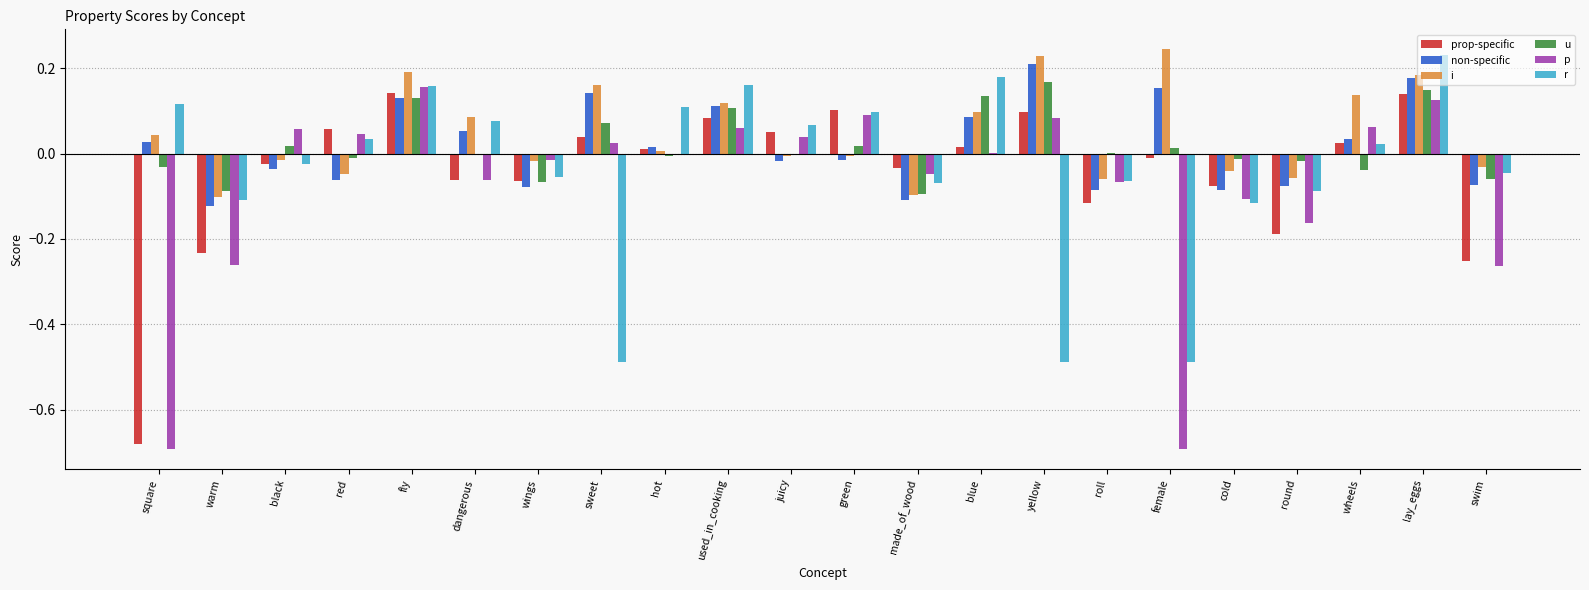

Between warm and juicy, which series saw the biggest shift?

p